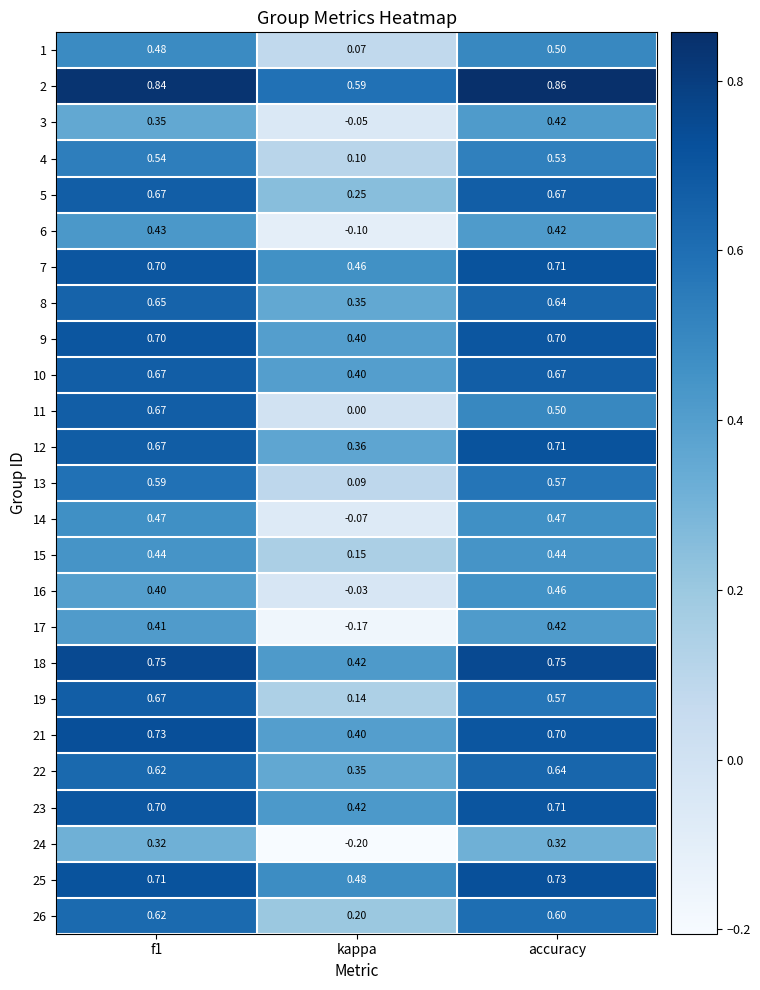

Which series changed the most between f1 and kappa?

11